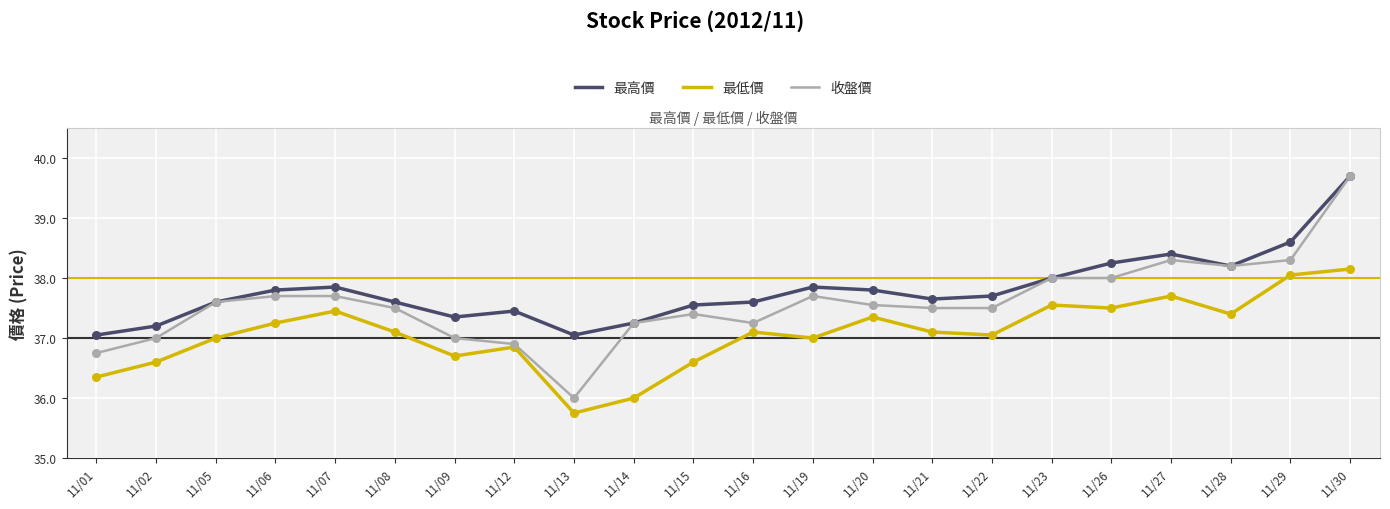

Which series has the largest total across all categories?

最高價